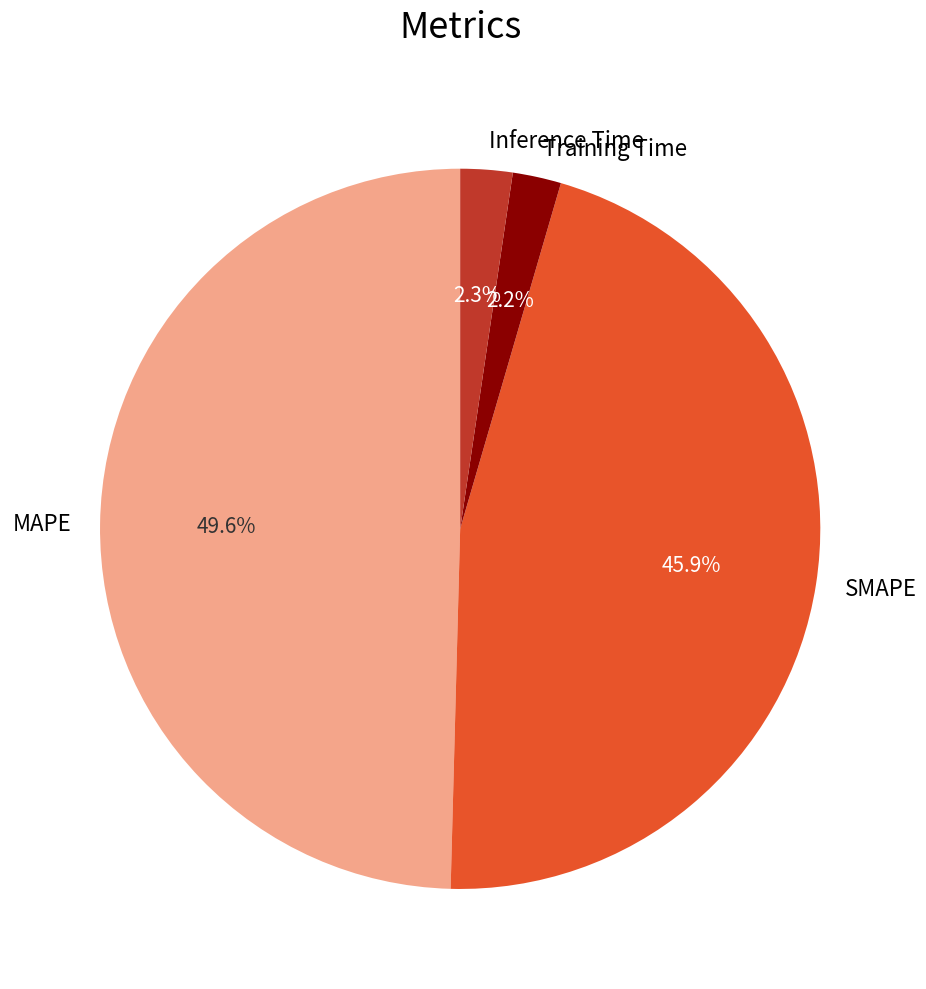

Which category has the biggest portion of the pie?

MAPE